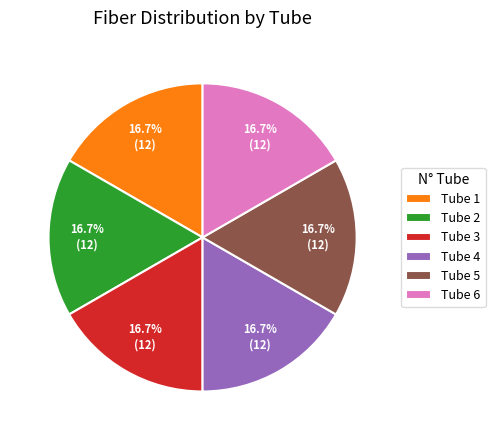

Does Tube 5 account for over 50% of the chart?

No